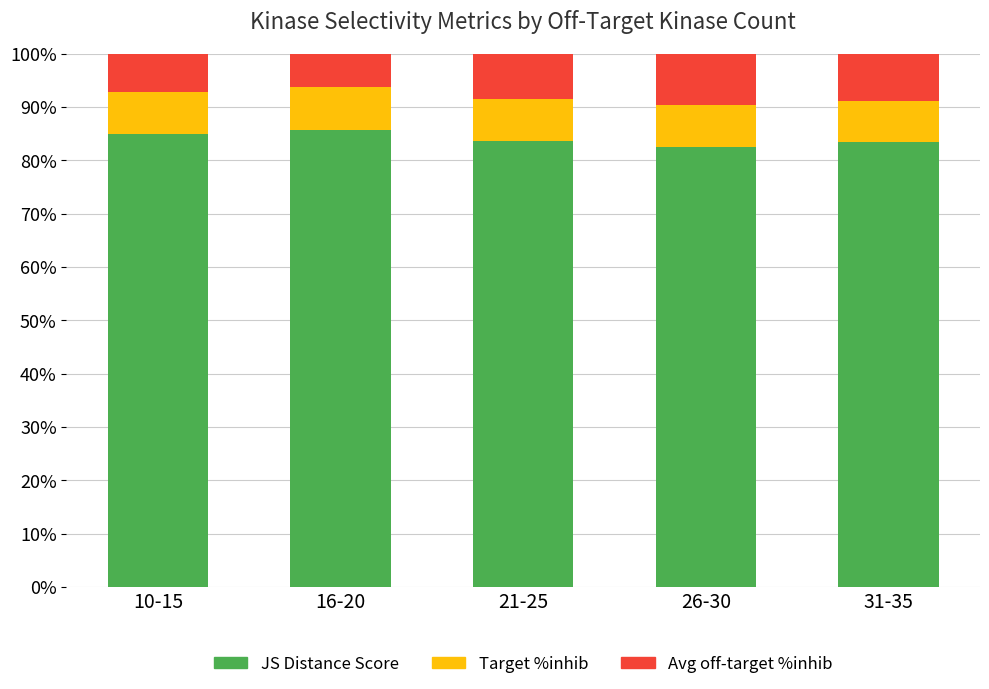

What is the total value across all series at 26-30?

100.0